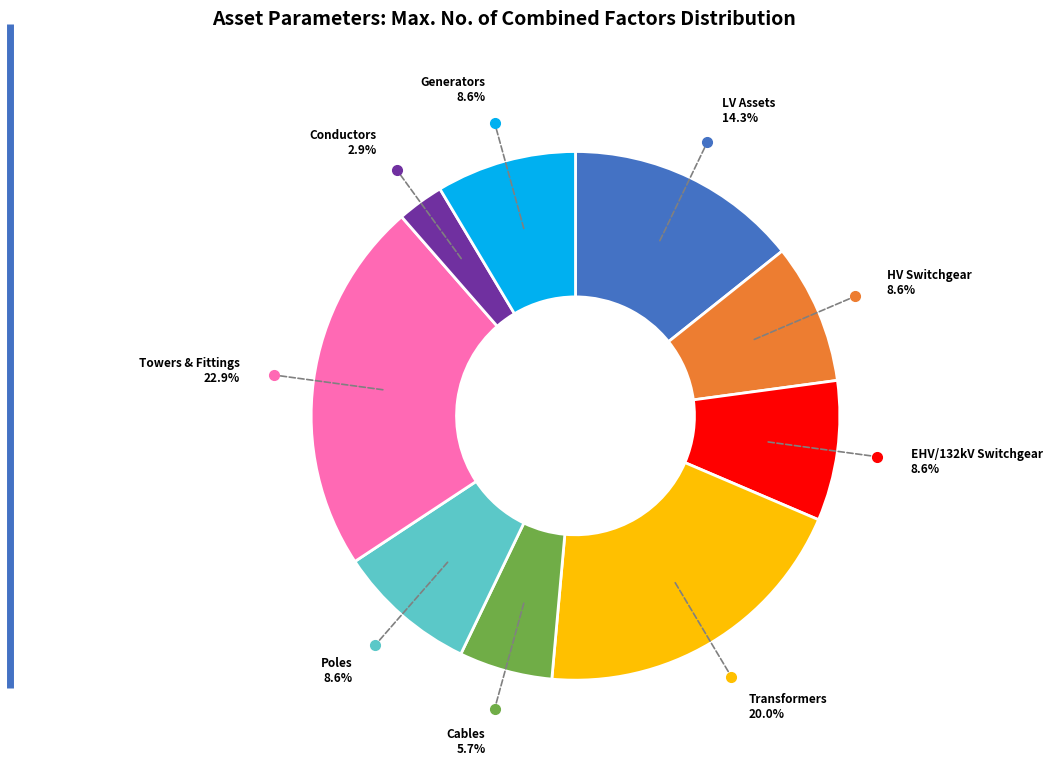

Is there a majority slice in this chart?

No